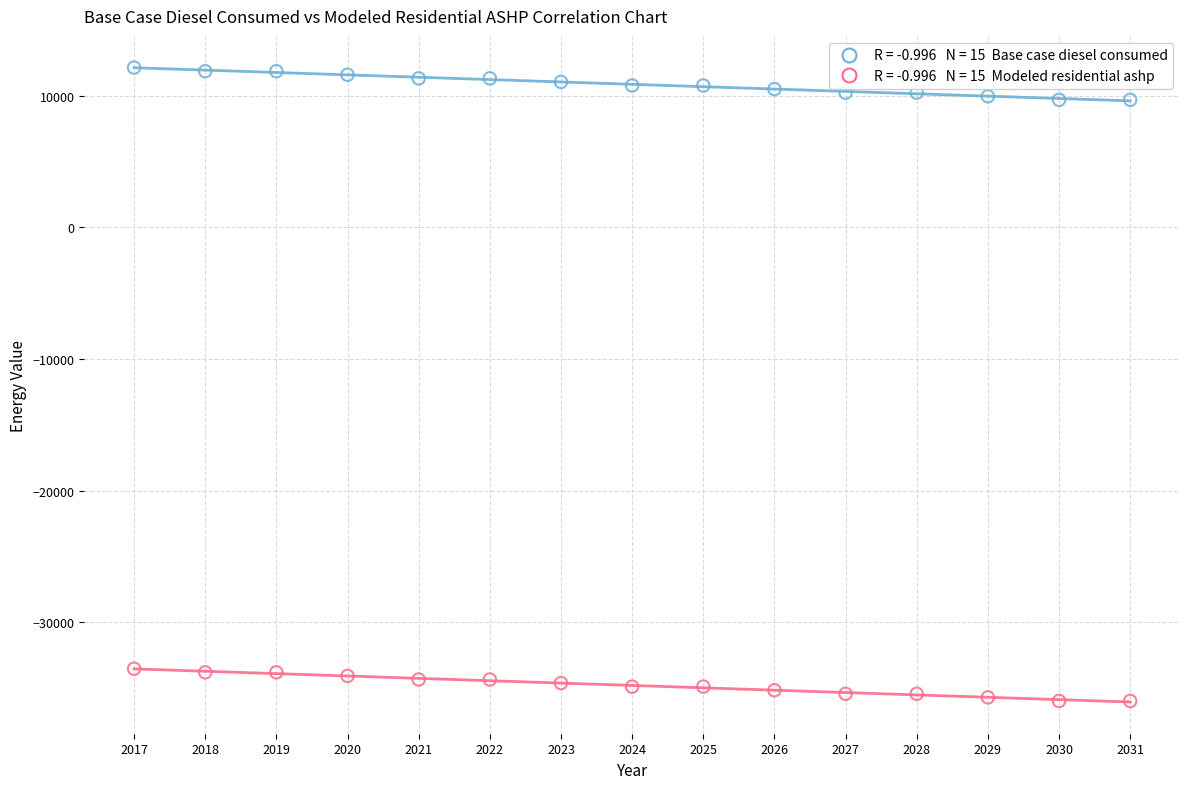

Across all data points, what is the range of Y values (max minus min)?

48095.1